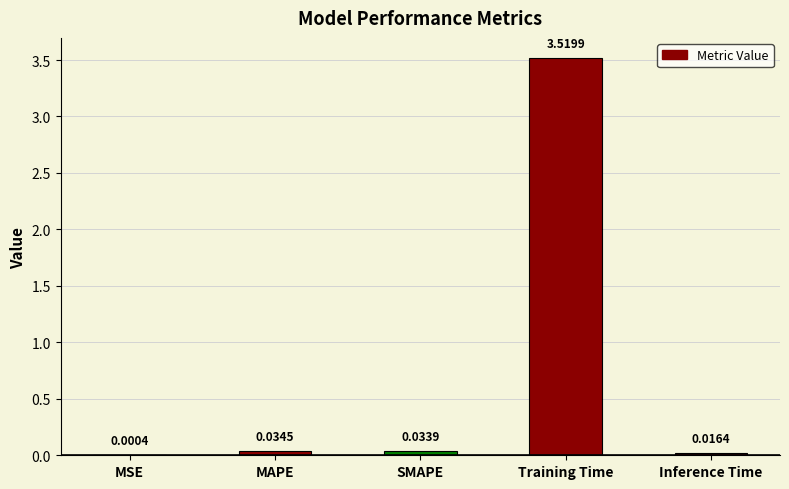

At which label is the value closest to 1?

MAPE